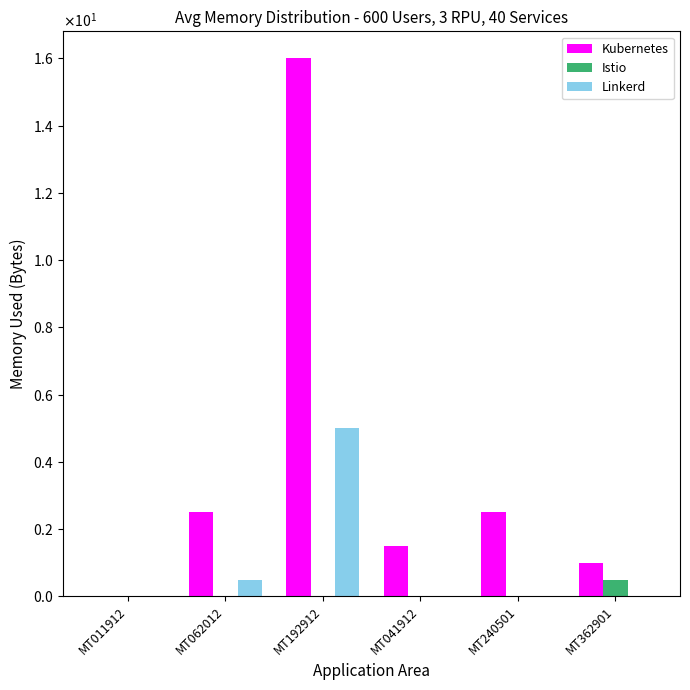

True or false: Istio has a value of 0.3 at MT240501.

False